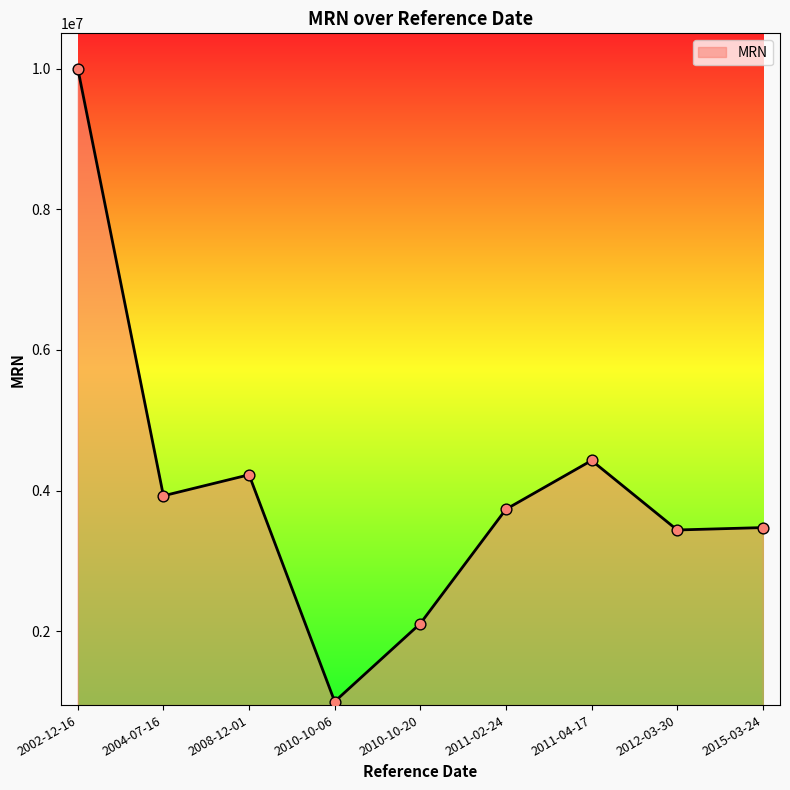

Which has a higher value, 2002-12-16 or 2012-03-30?

2002-12-16